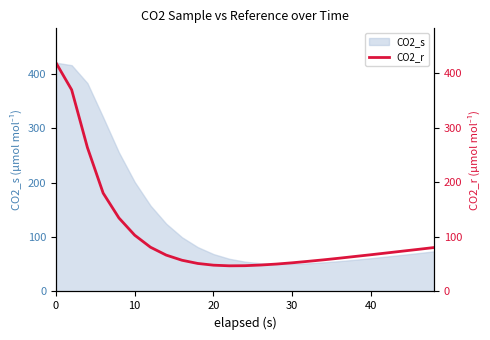

The CO2_s series shows 420.0 at 0. True or false?

True